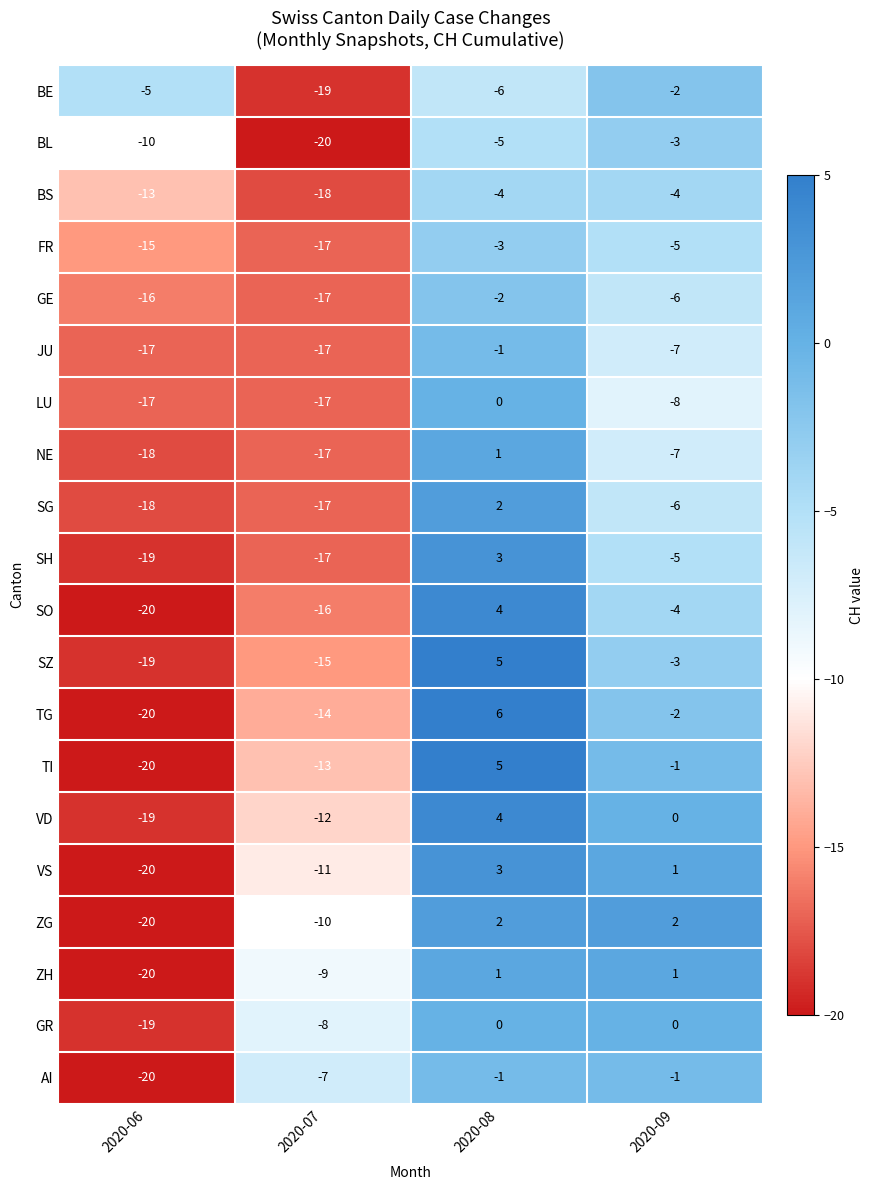

The value of ZG at 2020-09 is 1. True or false?

False